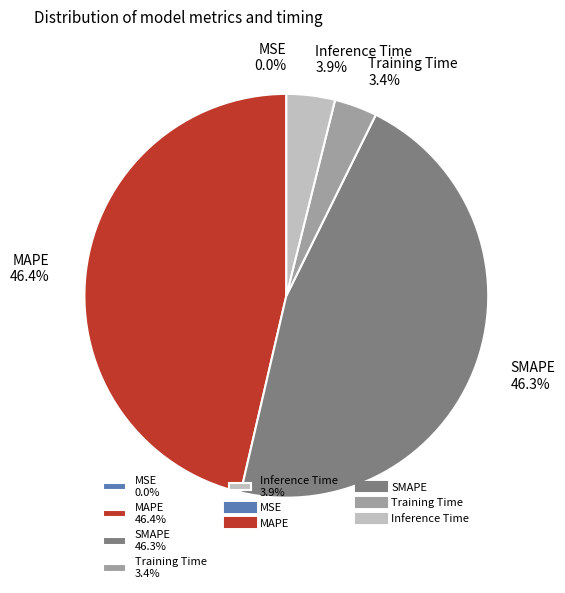

What percentage is the Inference Time slice, to the nearest percent?

4%